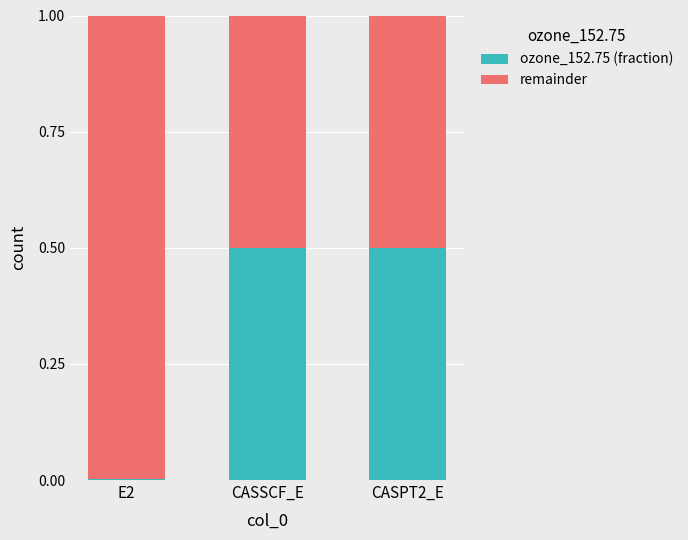

How many data points does each series have?

3